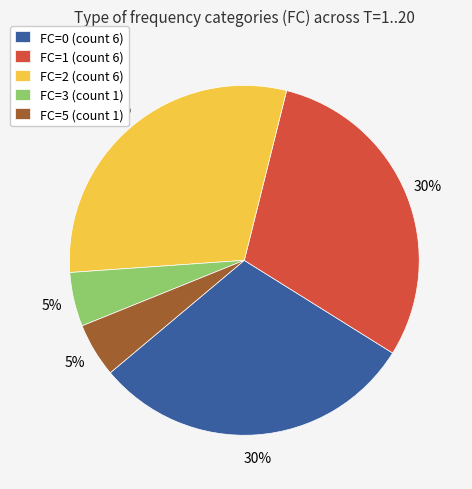

Approximately how many times larger is the value at FC=1 (count 6) compared to FC=2 (count 6)?

1.0